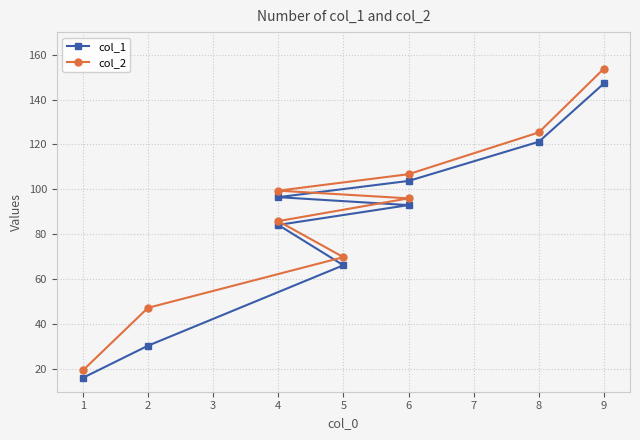

What is the average value of the col_1 series?

84.3